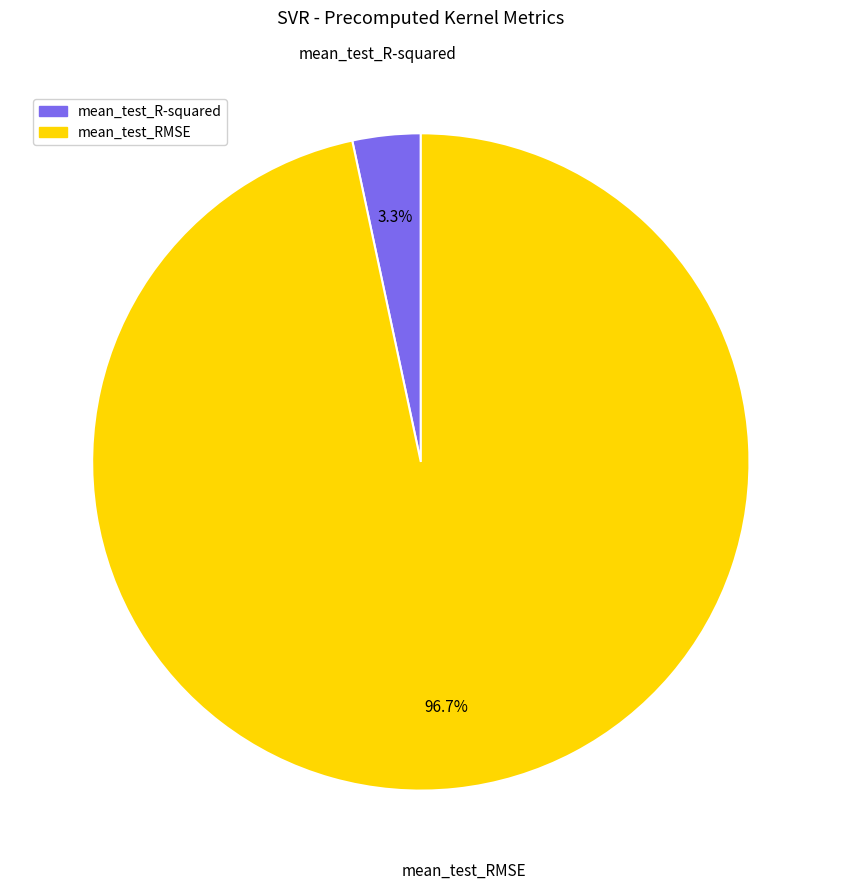

How many slices are in this pie chart?

2